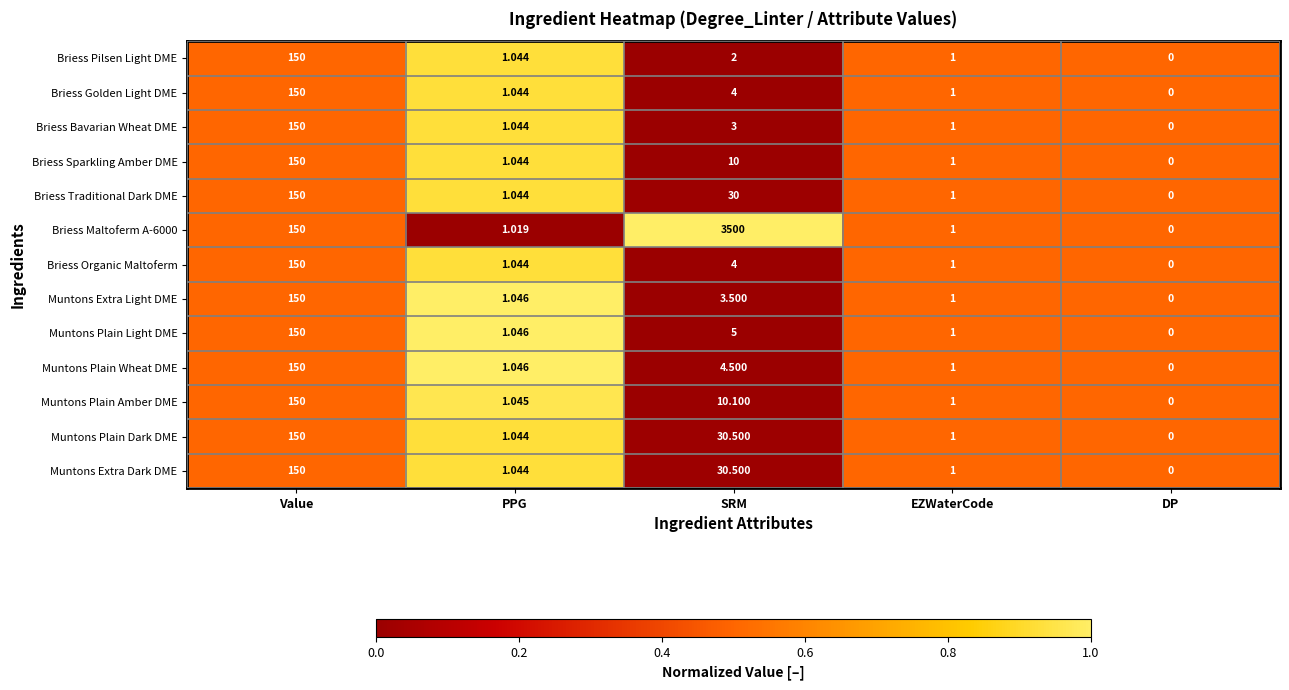

Where is Muntons Extra Dark DME nearest to the value 75?

SRM